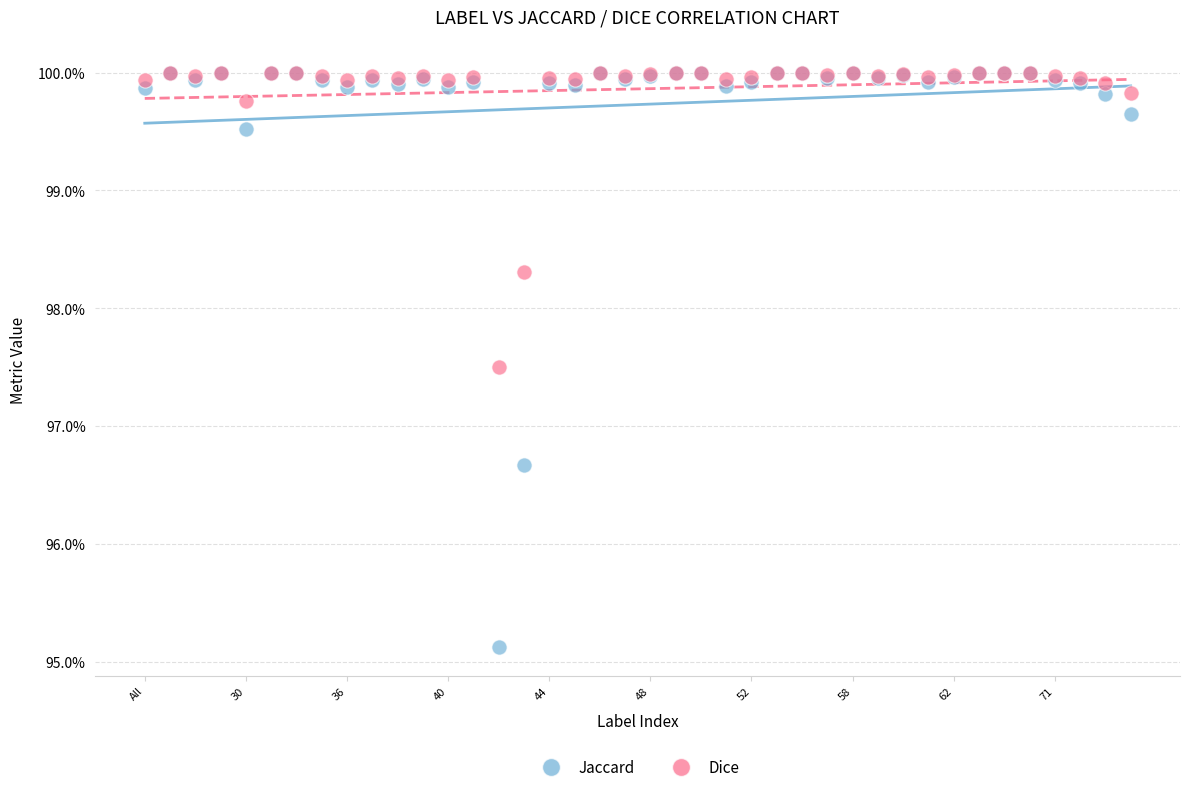

What are all the series names shown in the legend?

Jaccard, Dice